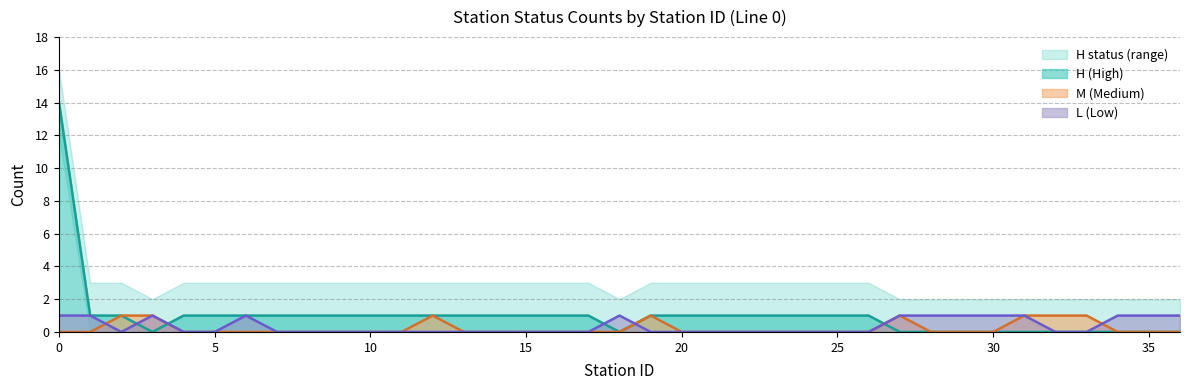

Does the chart have visible grid lines?

Yes